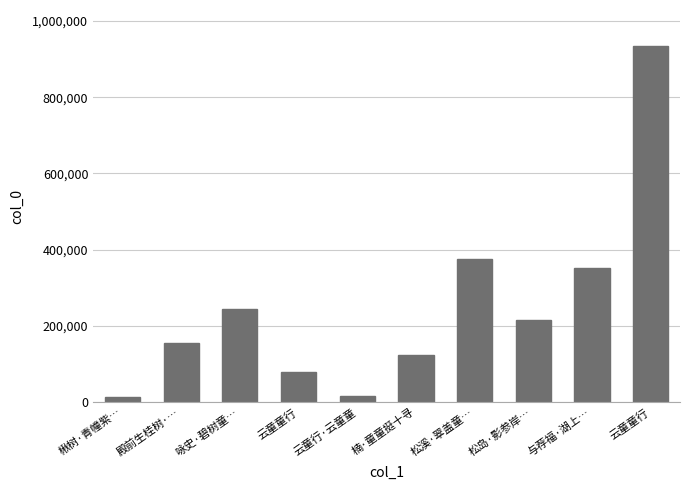

How many data points are less than 215048?

5